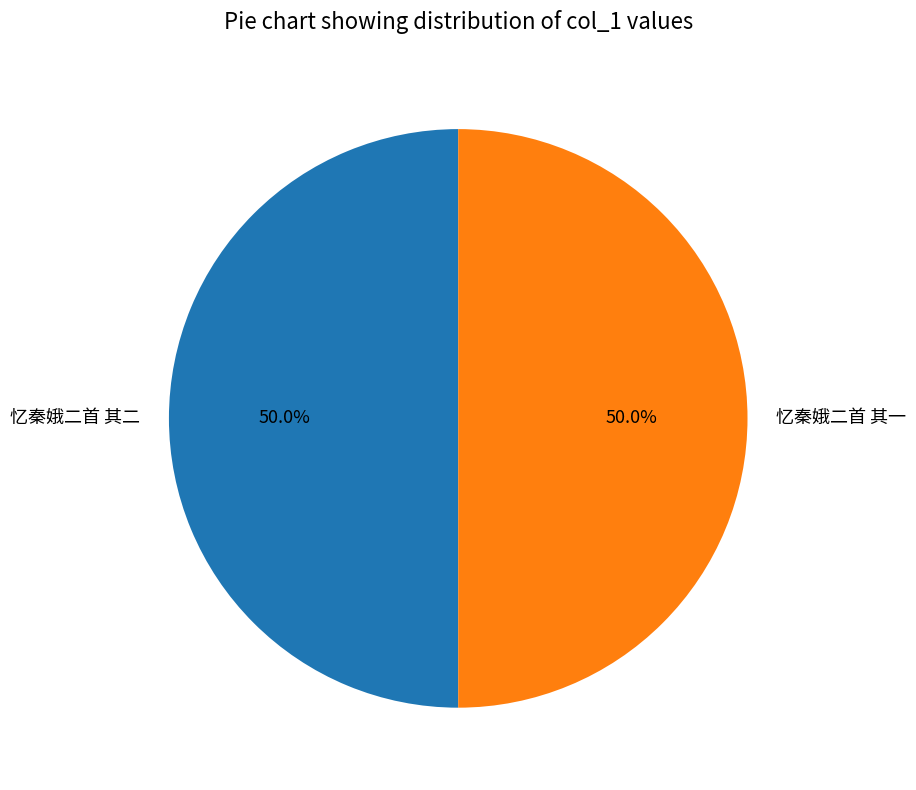

To the nearest percent, what is the combined percentage of 忆秦娥二首 其一 and 忆秦娥二首 其二?

100%